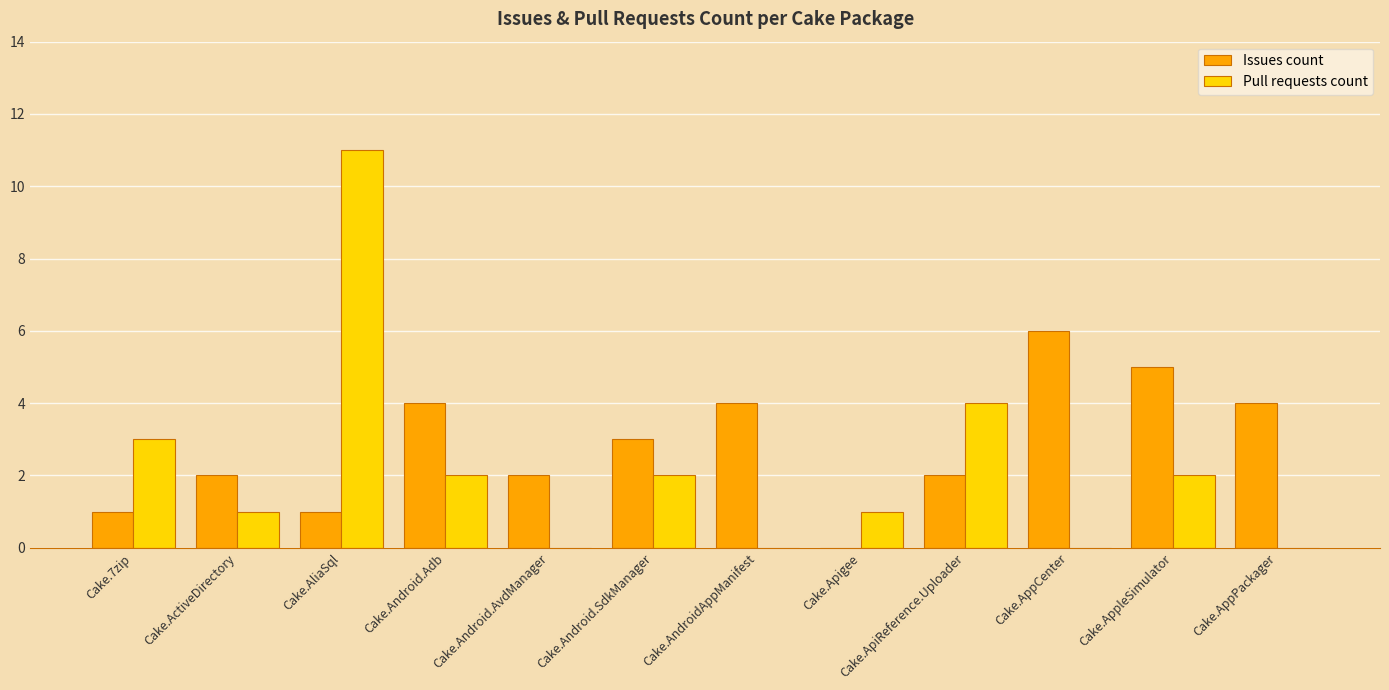

What is the maximum value for Issues count?

6